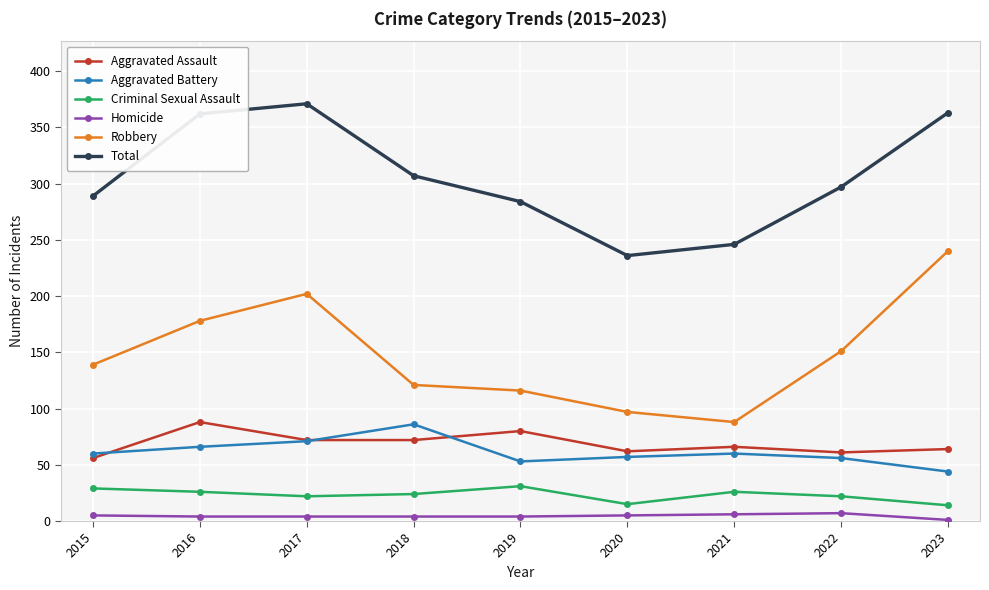

True or false: Total and Criminal Sexual Assault intersect in this chart.

False